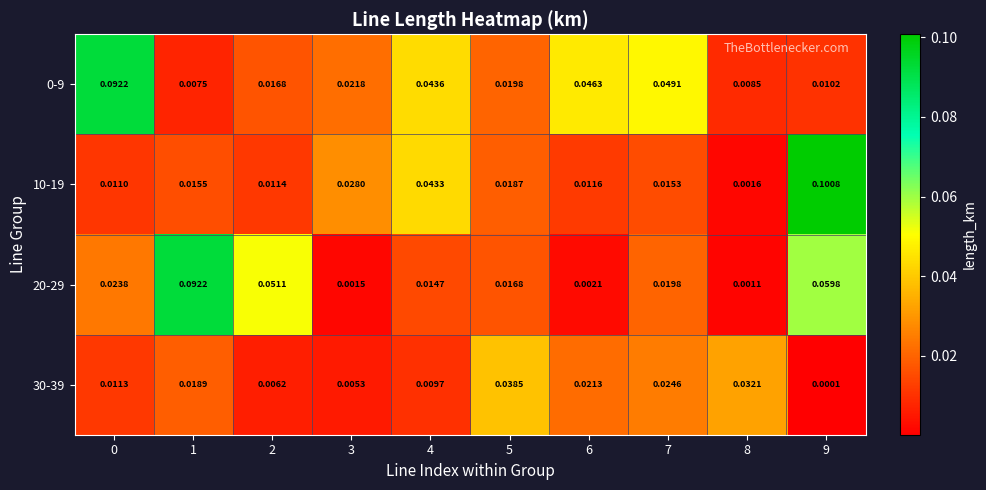

Which category has the highest value across all series?

9